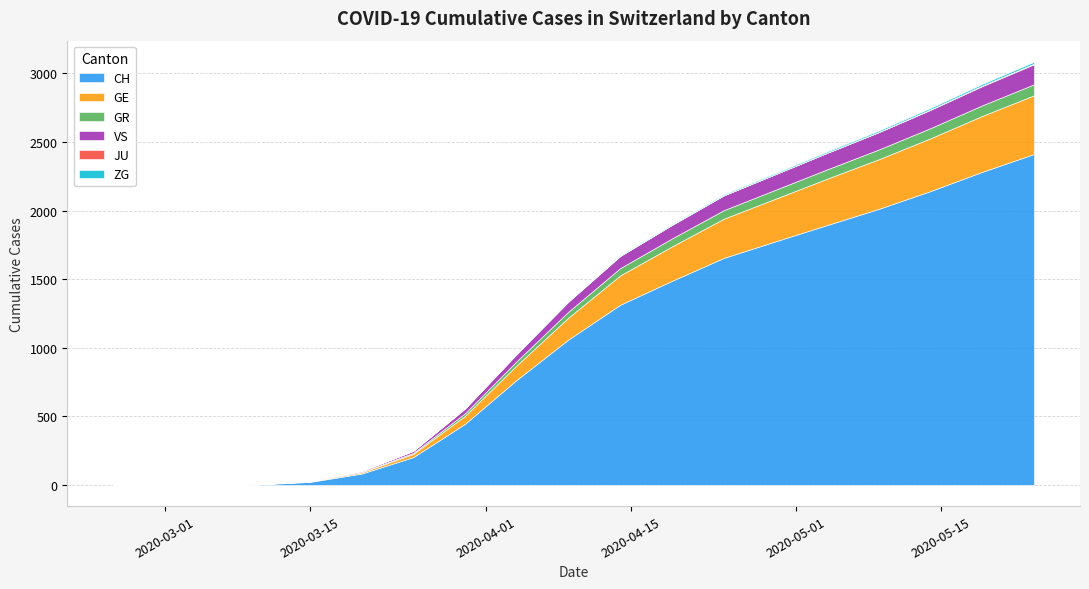

What is the difference between the maximum and minimum values in the VS series?

188